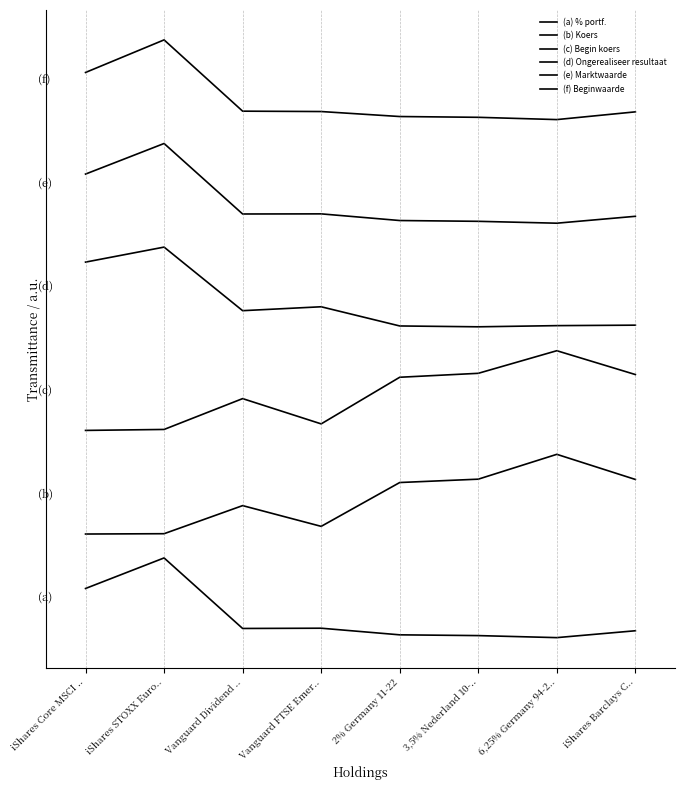

What is the difference between the (b) Koers values at iShares Barclays C.. and 6,25% Germany 94-2..?

0.3